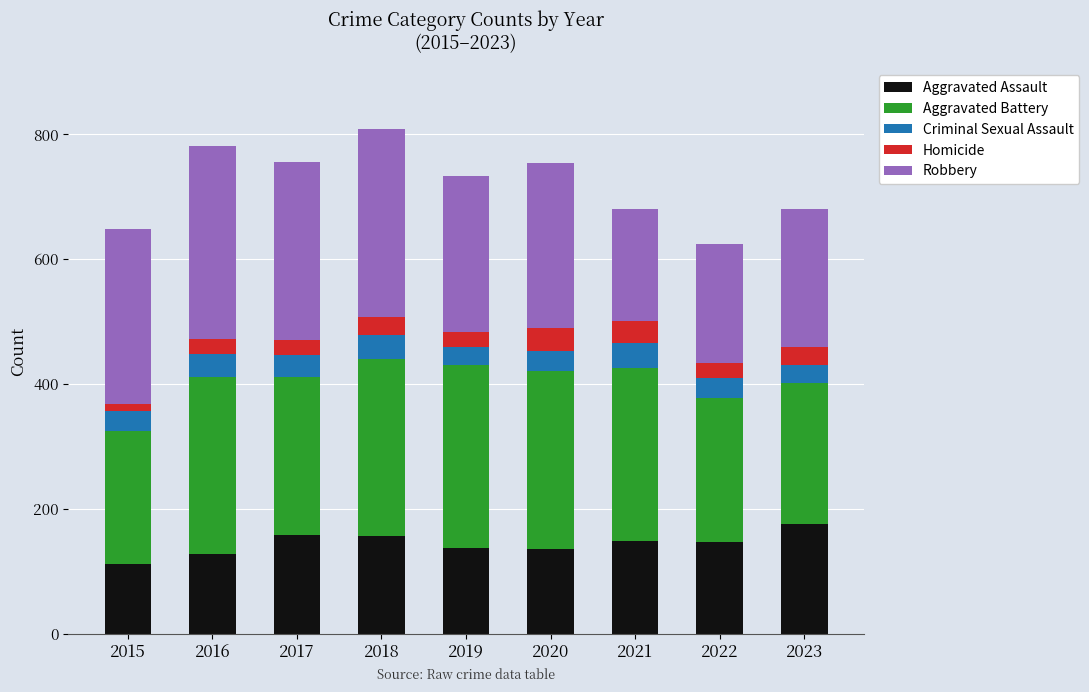

What is the lowest value of the Aggravated Assault series?

112